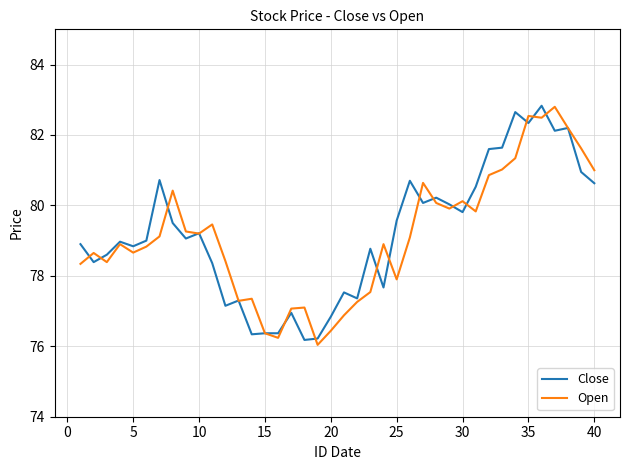

What is the maximum value shown in the chart?

82.8